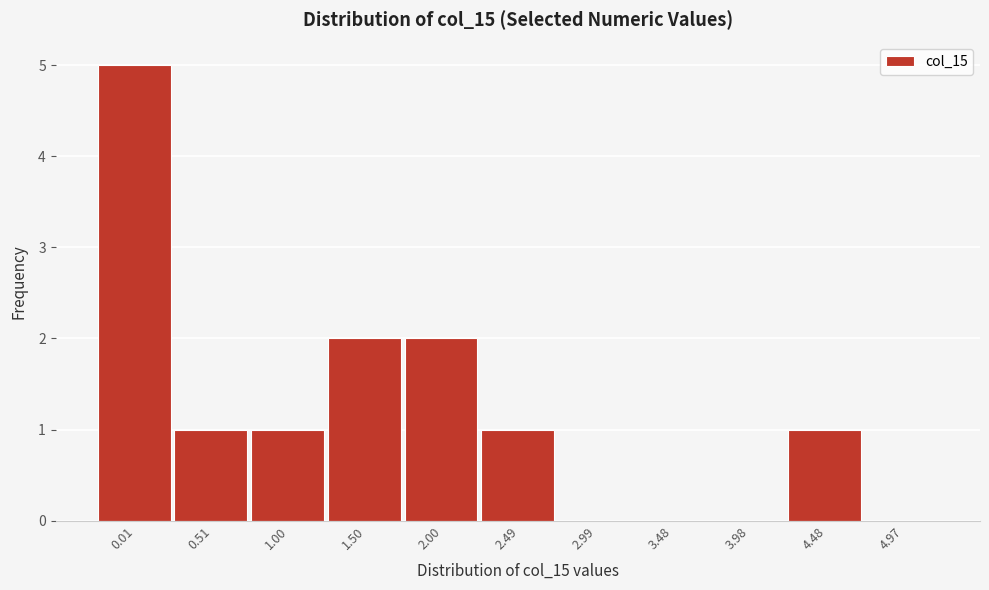

Reading left to right, extract all data points from this chart.

0.01=5	0.51=1	1.00=1	1.50=2	2.00=2	2.49=1	2.99=0	3.48=0	3.98=0	4.48=1	4.97=0